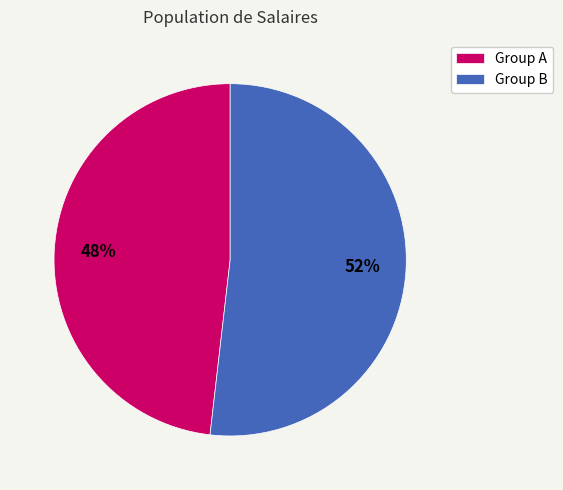

Count the number of slices in the pie.

2